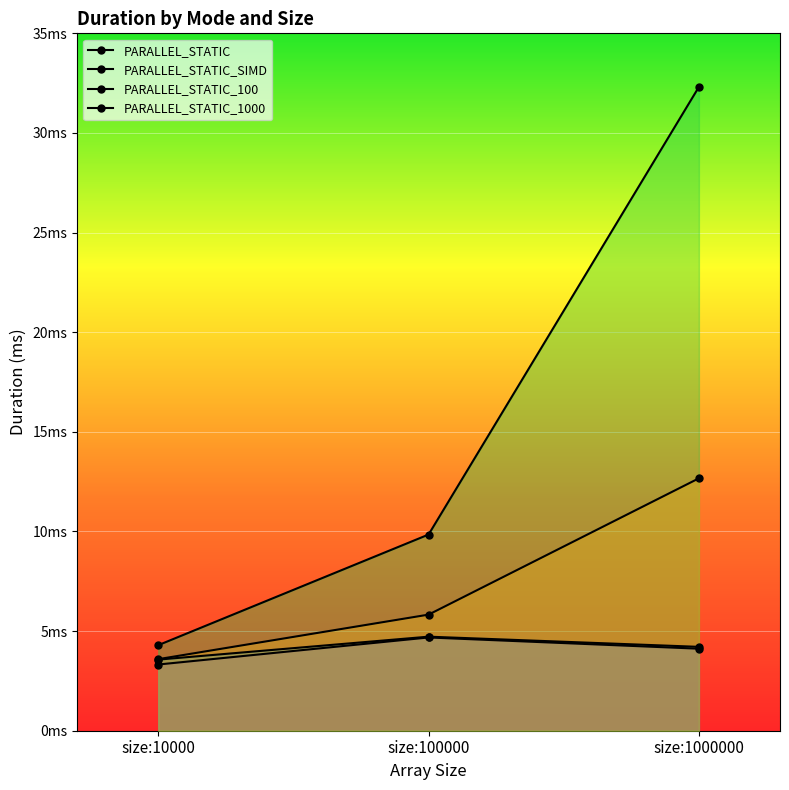

At which label does PARALLEL_STATIC_1000 first exceed 5?

size:100000